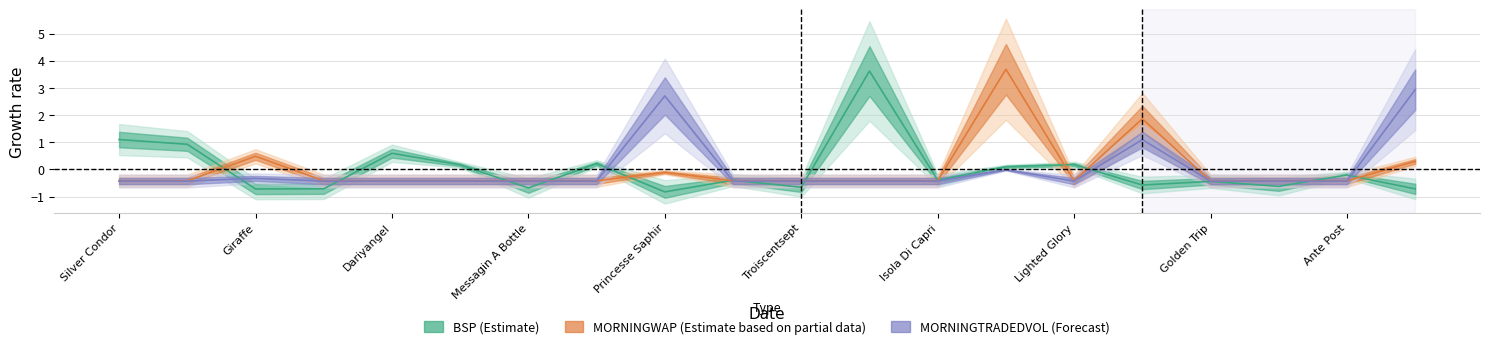

What is the maximum value shown in the chart?

3.7